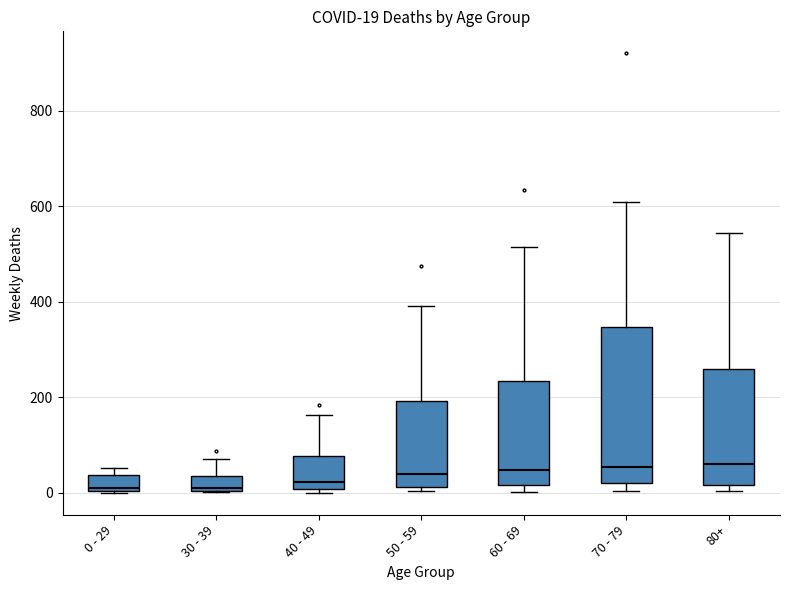

Which box is the tallest, from its lower edge to its upper edge?

70 - 79